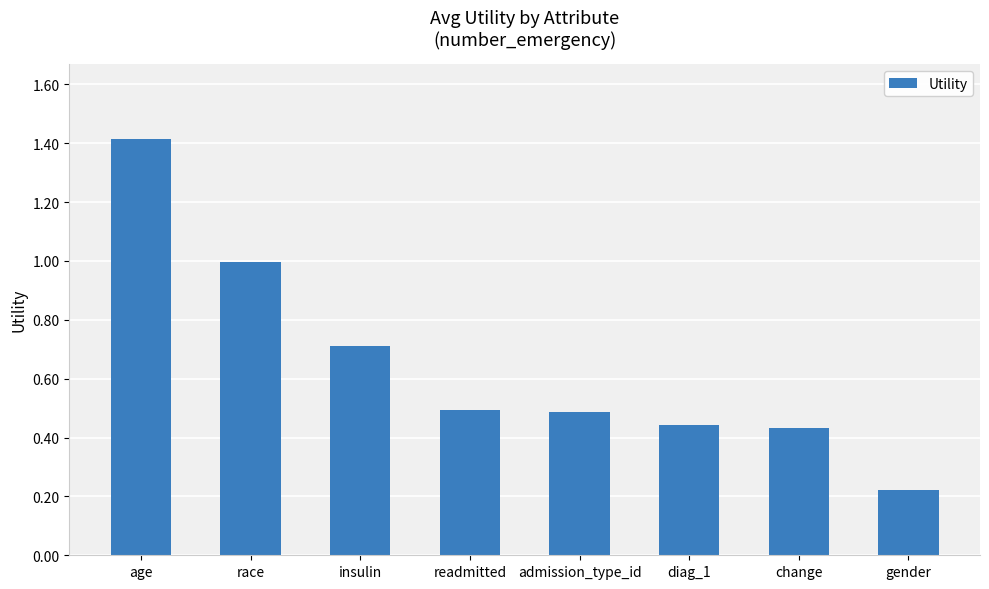

What is the greatest value displayed?

1.4